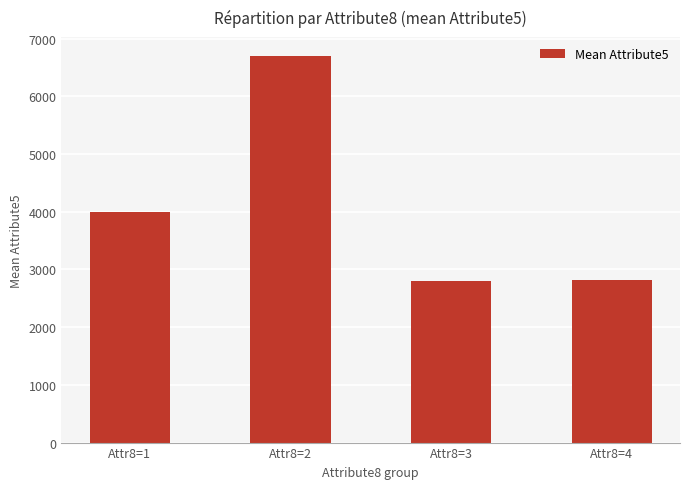

The value at Attr8=1 is 4003.2. True or false?

True